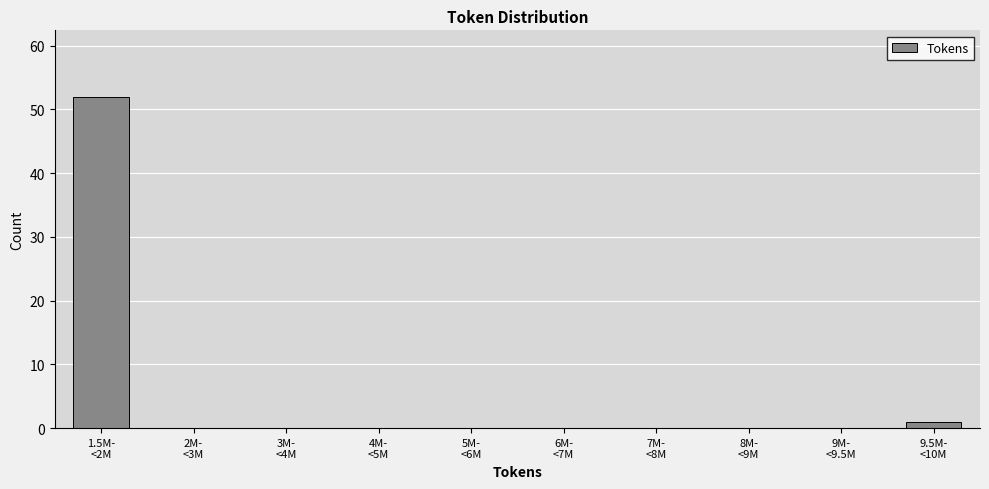

What is the sum of all values?

53